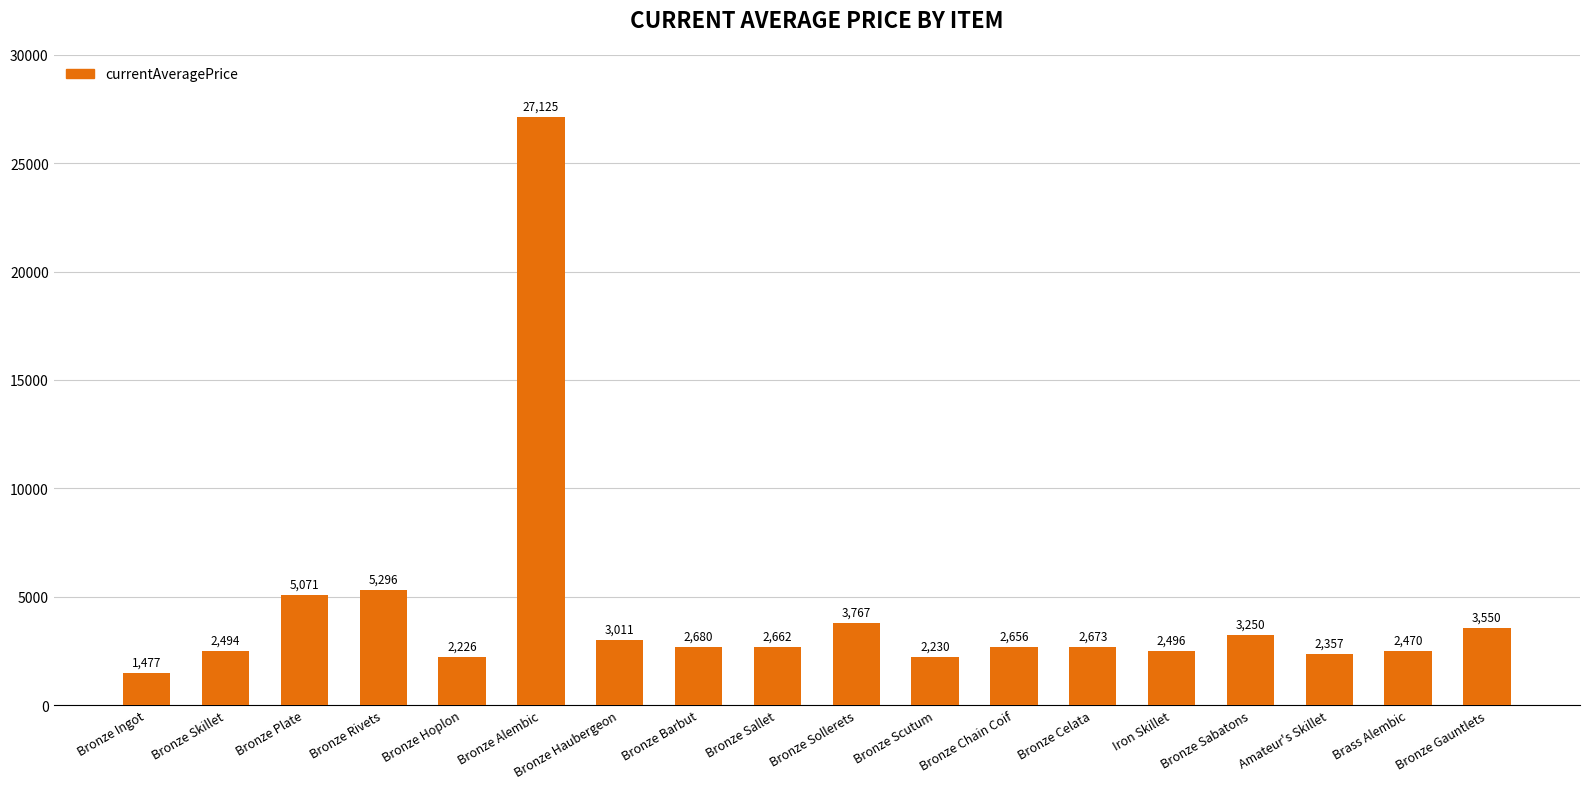

How many data points does each series have?

18